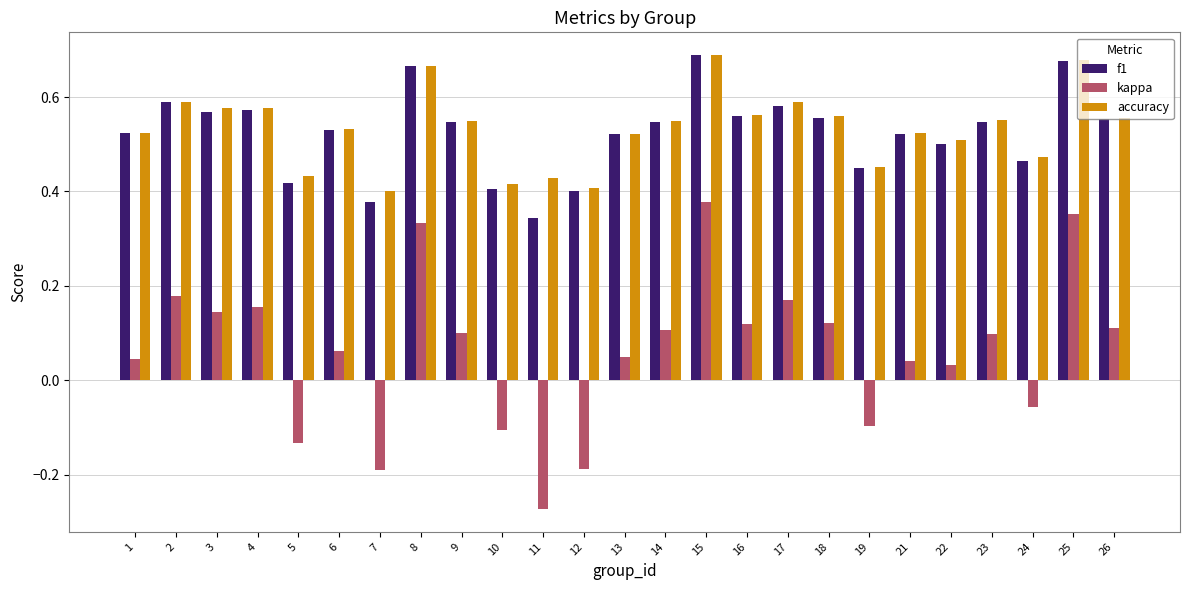

At which category does the chart reach its peak across all series?

15